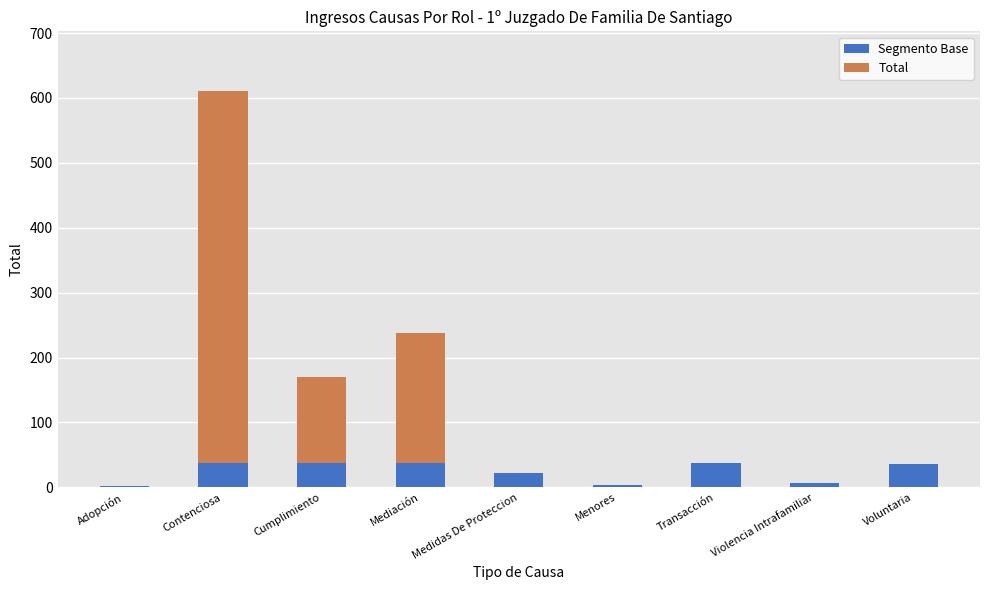

True or false: Segmento Base has a value of 59 at Cumplimiento.

False